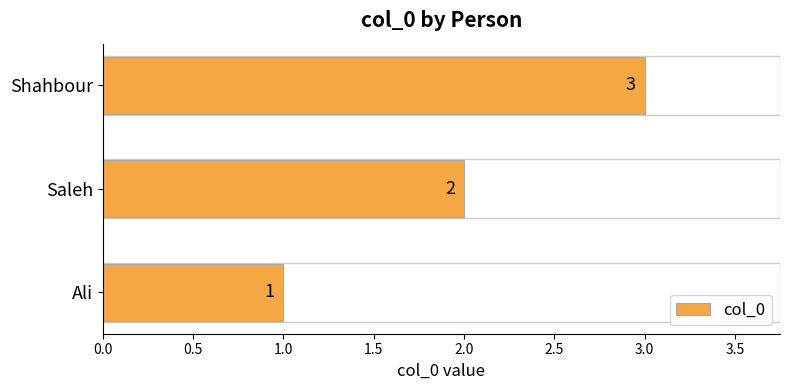

How many bars are there in total?

3